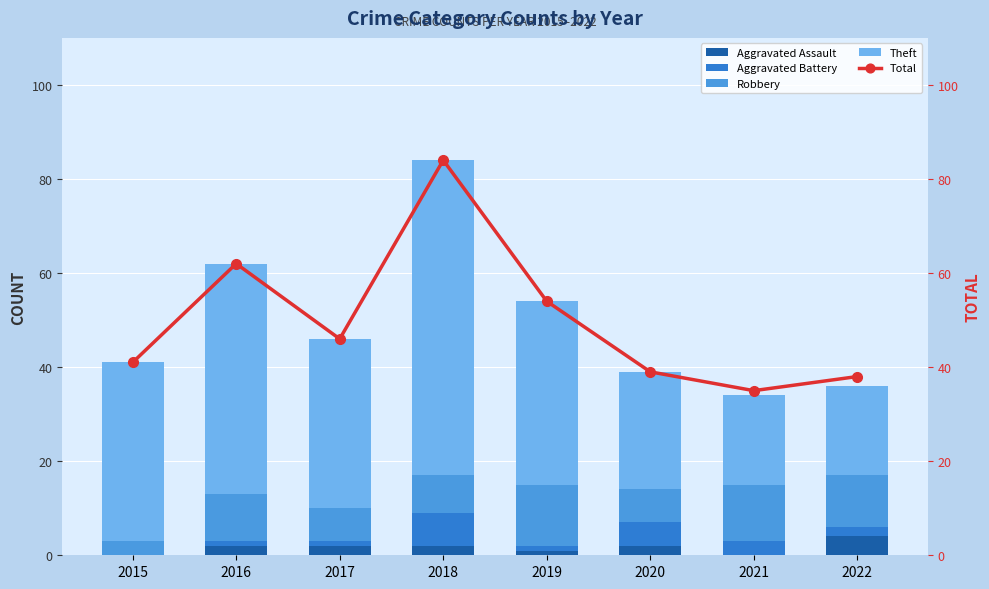

Which series has the largest total across all categories?

Total